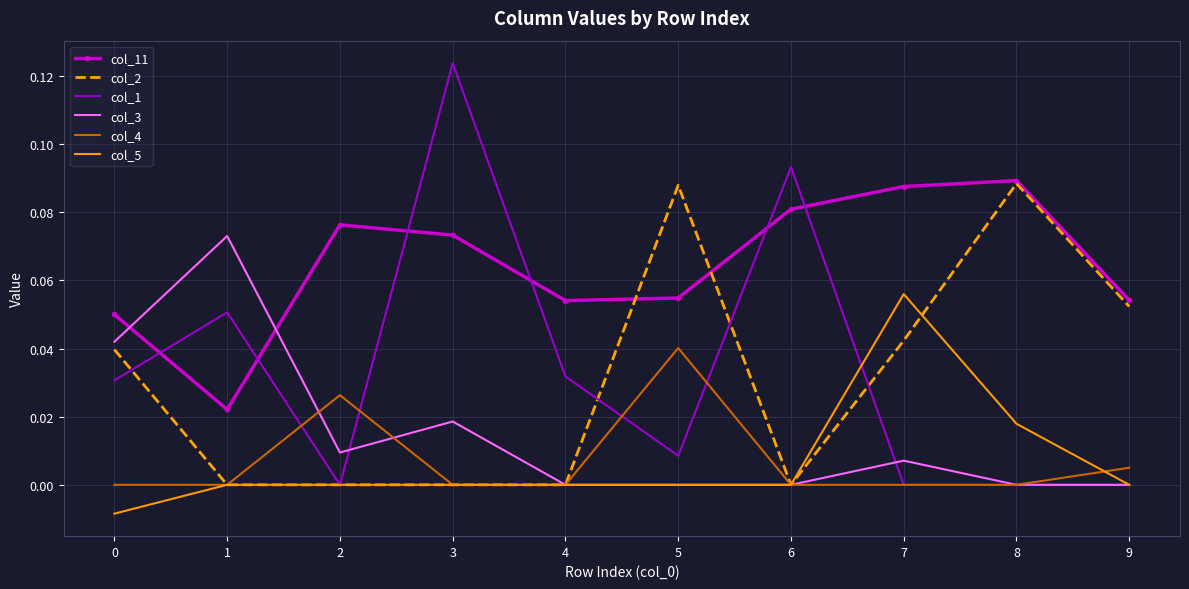

True or false: col_5 has a value of -0.0 at 0.

True